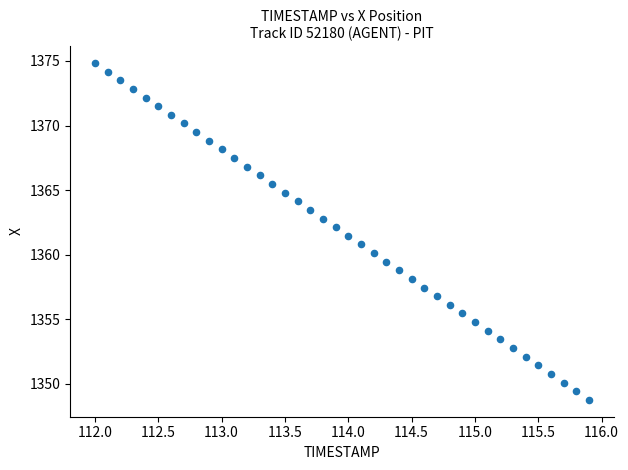

What is the range of Y values (max minus min)?

26.1